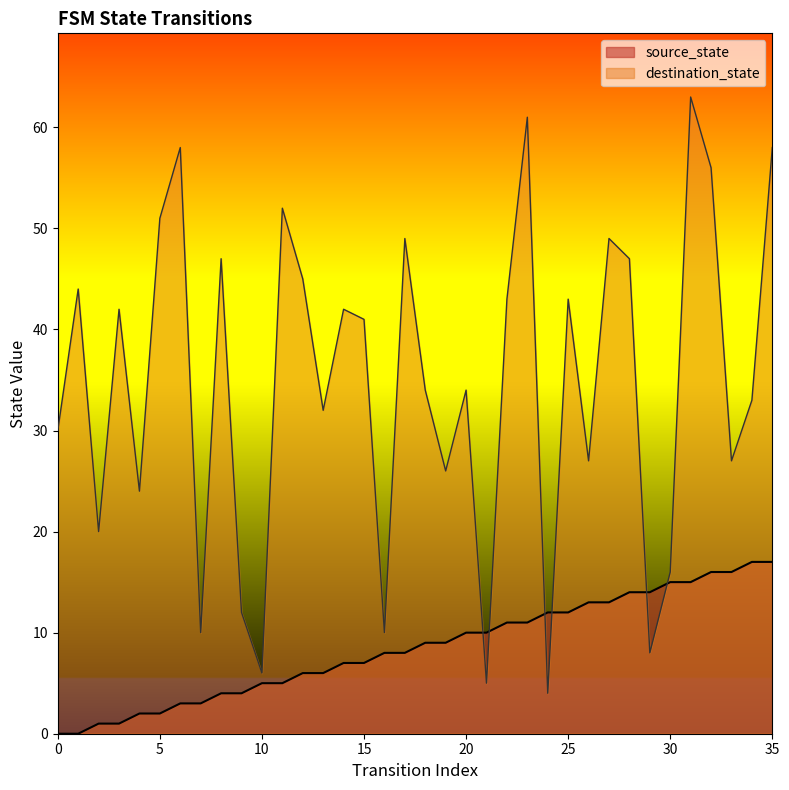

Between 2 and 27, which series saw the biggest shift?

destination_state